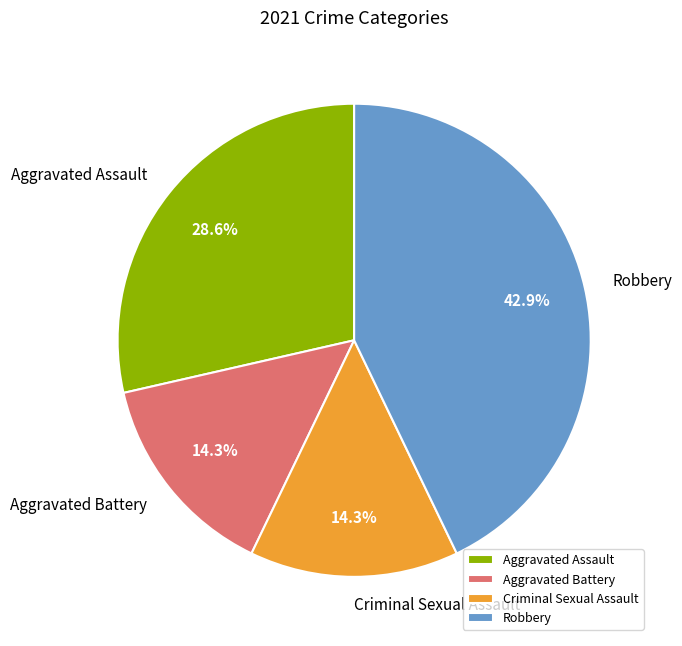

To the nearest percent, what is the difference between the largest and smallest slice percentages?

29%